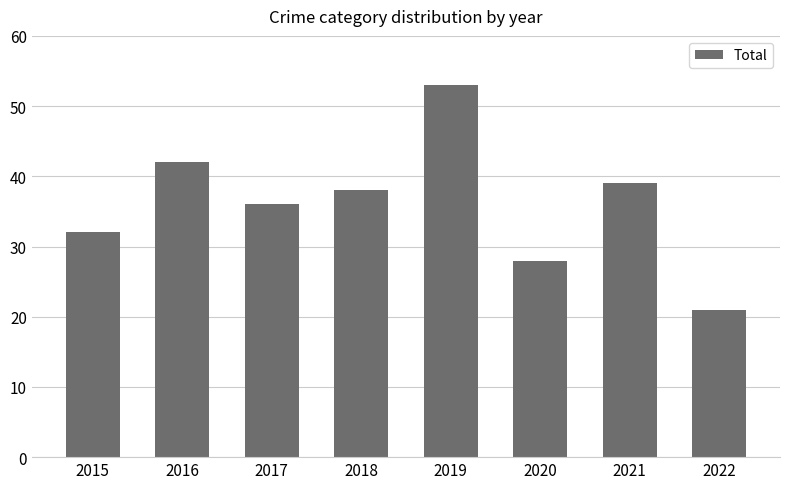

What is the ratio of the value at 2019 to the value at 2020?

1.9